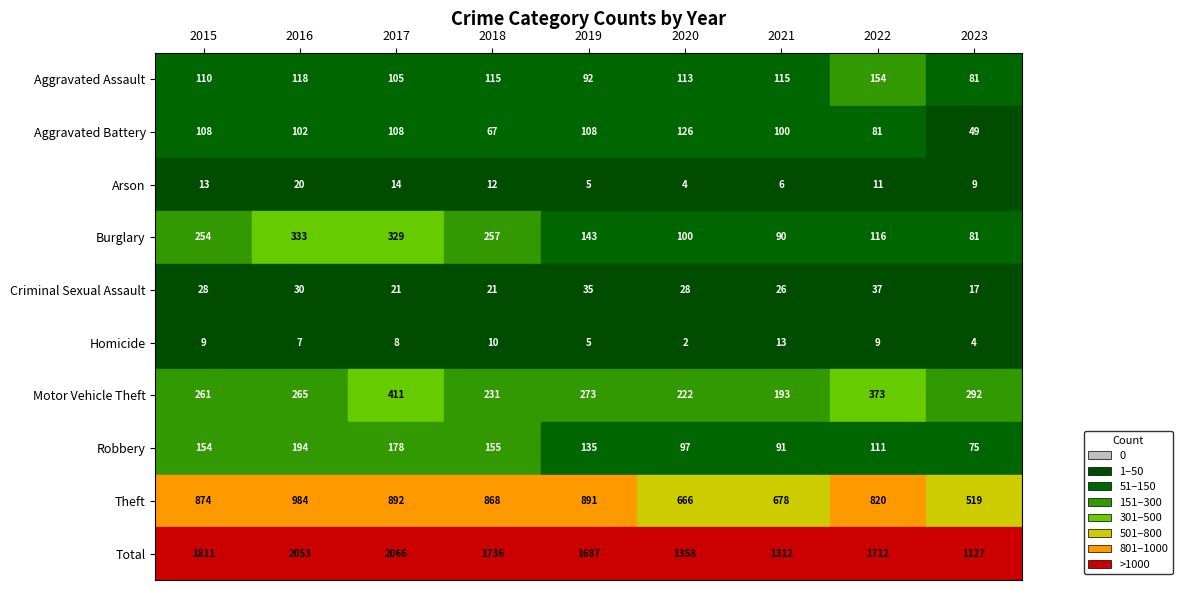

Which series has the largest range (max minus min)?

Total